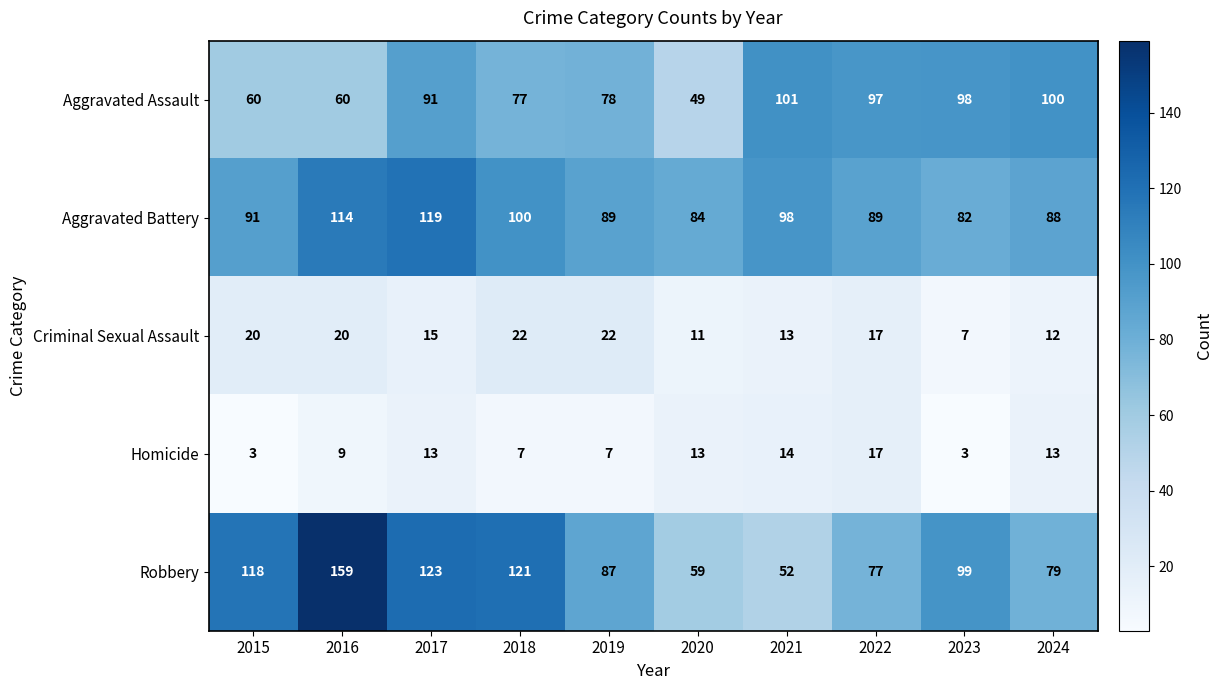

Read the Homicide value at 2021, to the nearest 5.

15